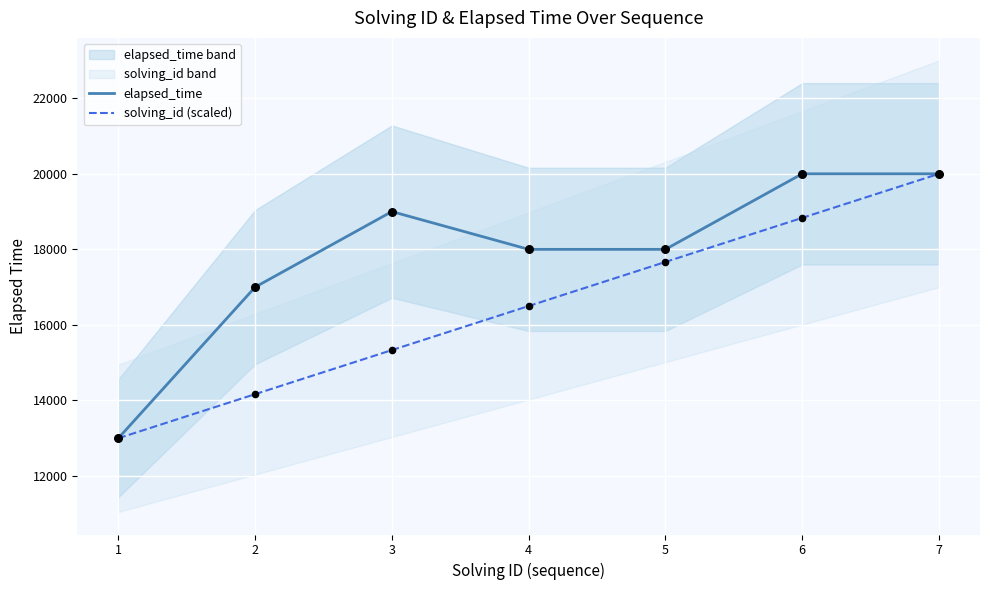

What is the total value across all series at 3?

34333.3